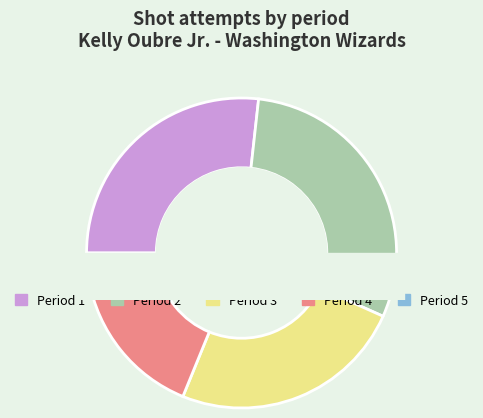

Combined, do 4 and 3 account for over 50%?

No